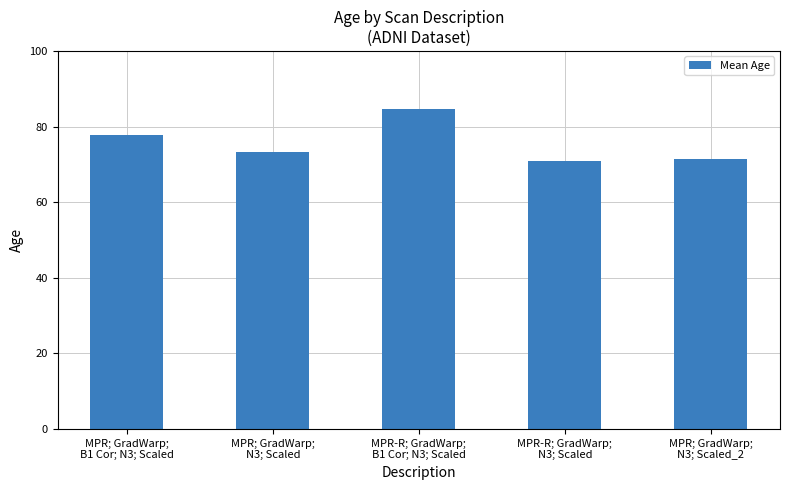

What is the label of the 5th bar from the left?

MPR; GradWarp;
N3; Scaled_2